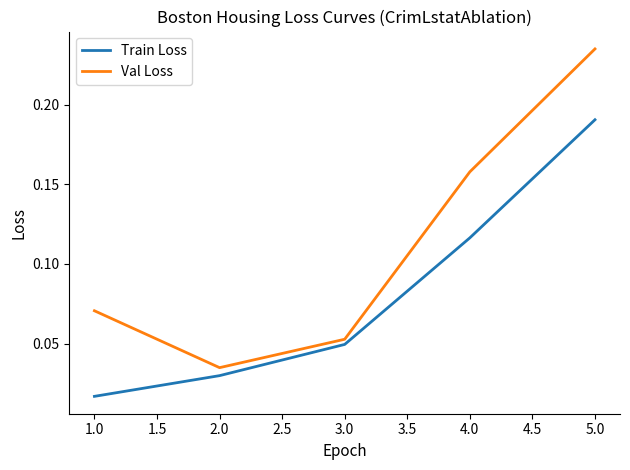

At which label is Train Loss closest to 0?

1.0